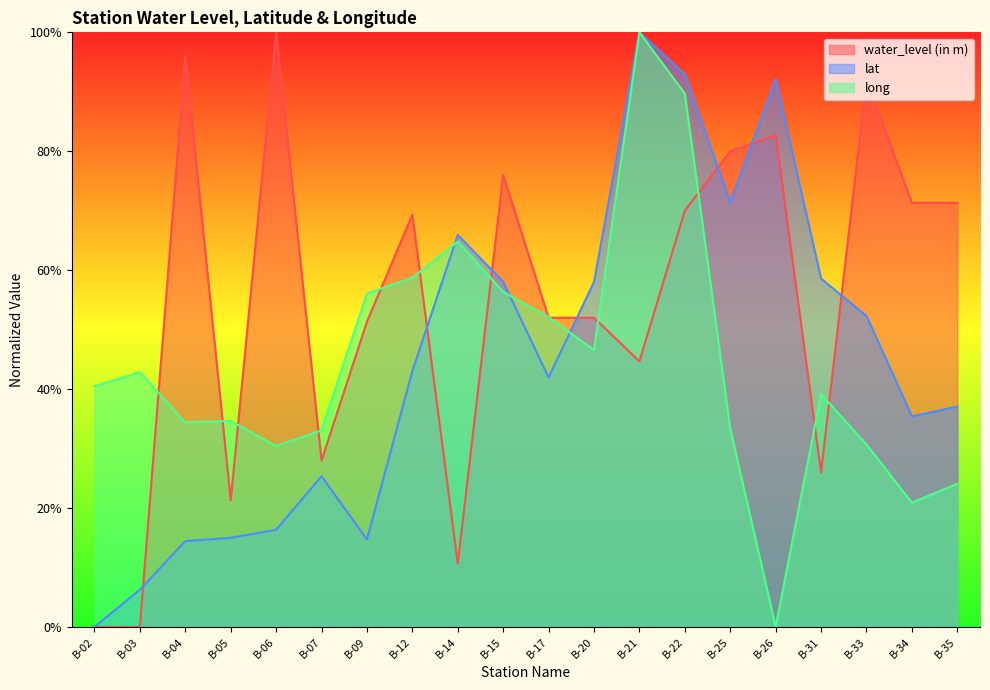

How many series are shown in this chart?

3